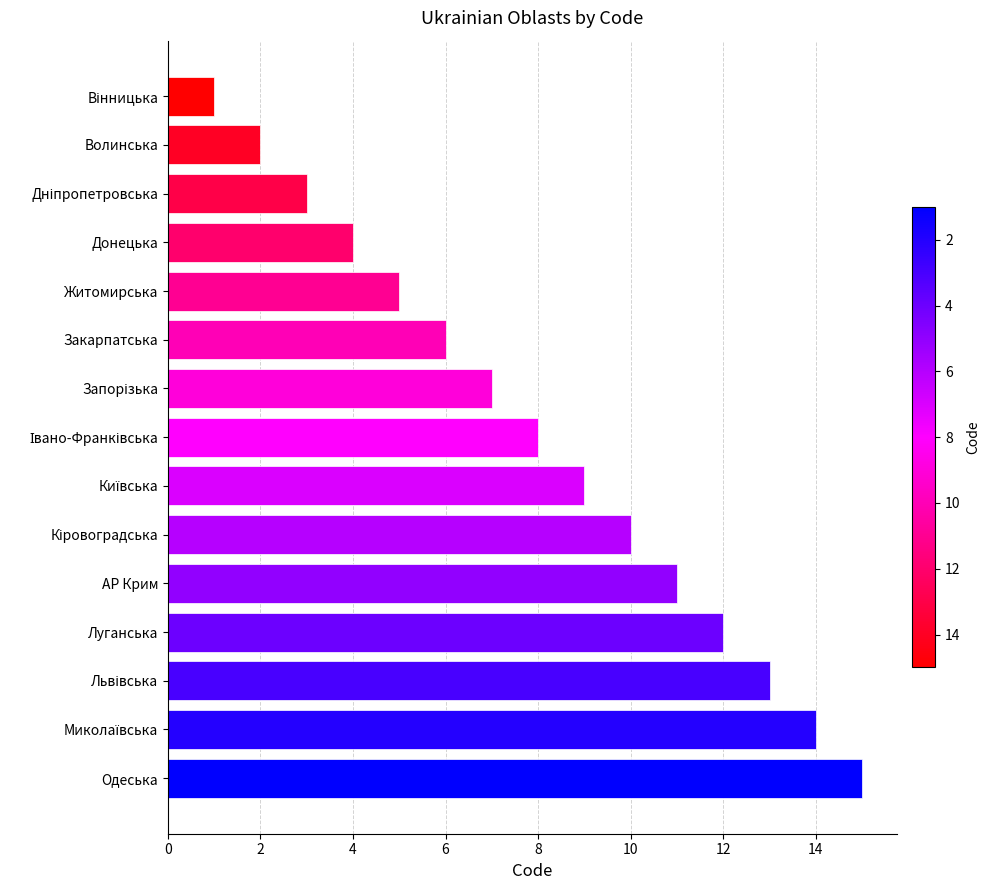

What is the ratio of the value at АР Крим to the value at Волинська?

5.5